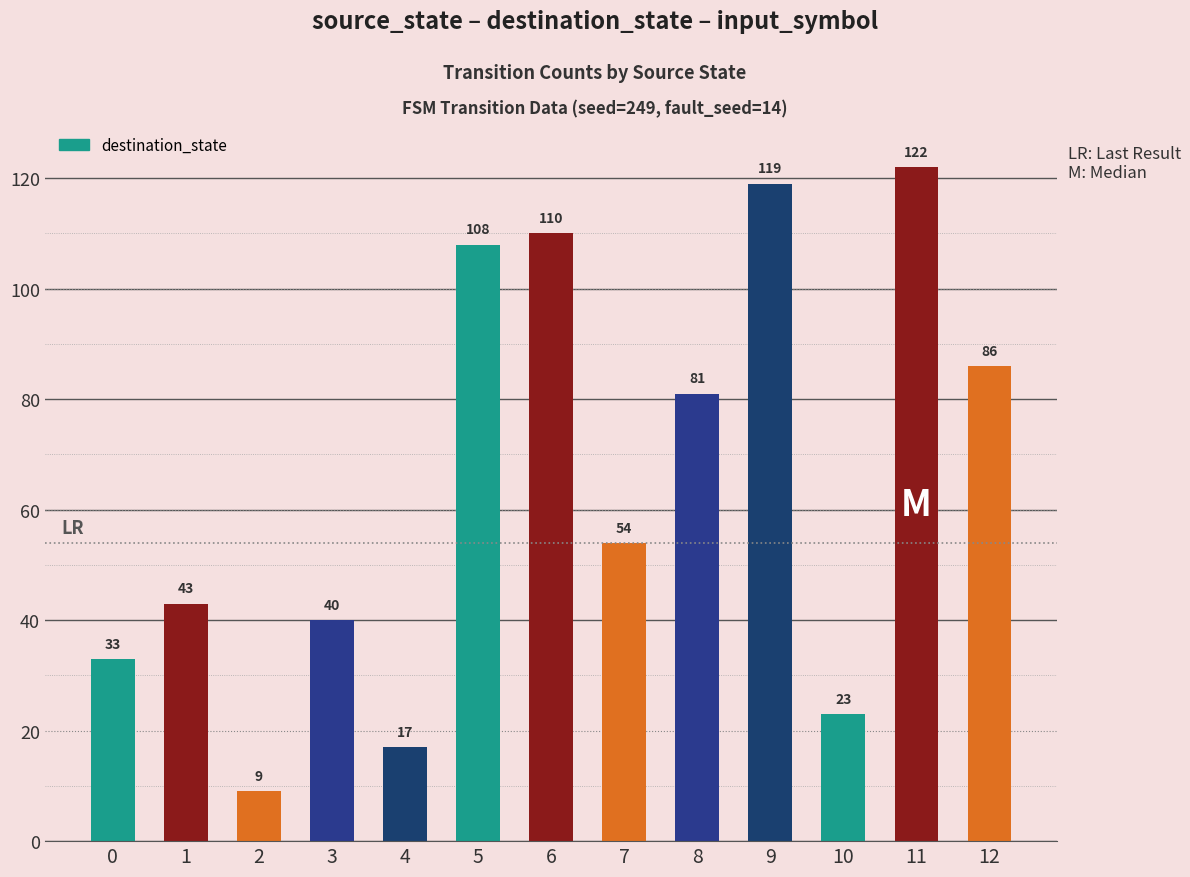

Does the chart contain stacked bars?

No